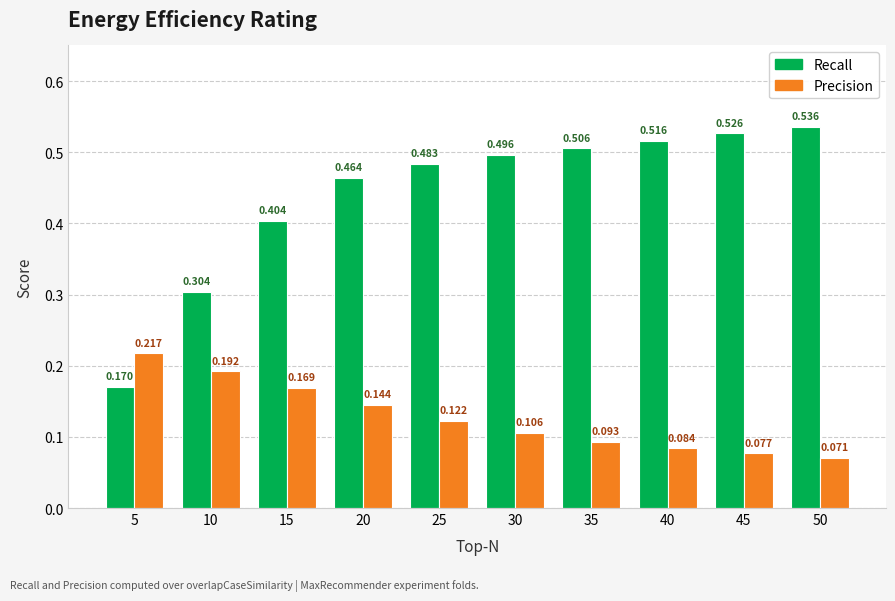

Between 30 and 50, which series saw the biggest shift?

Recall